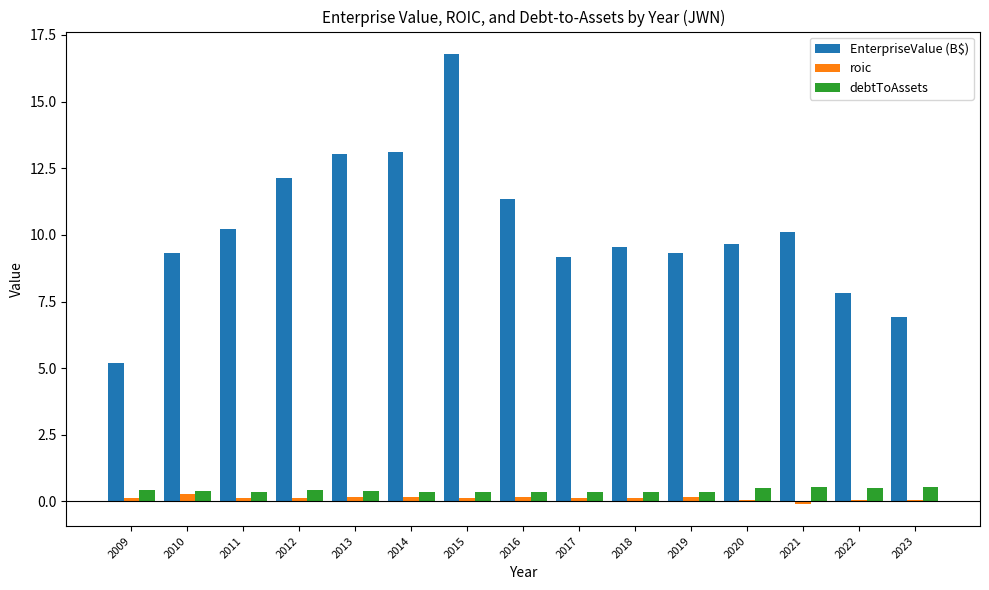

What is the sum of all EnterpriseValue (B$) values?

153.6